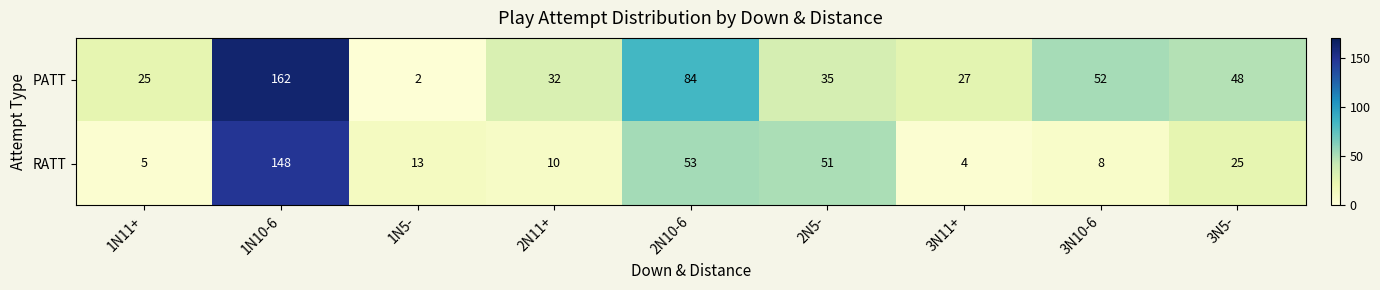

Rank the series at 3N5- from highest to lowest value.

PATT, RATT